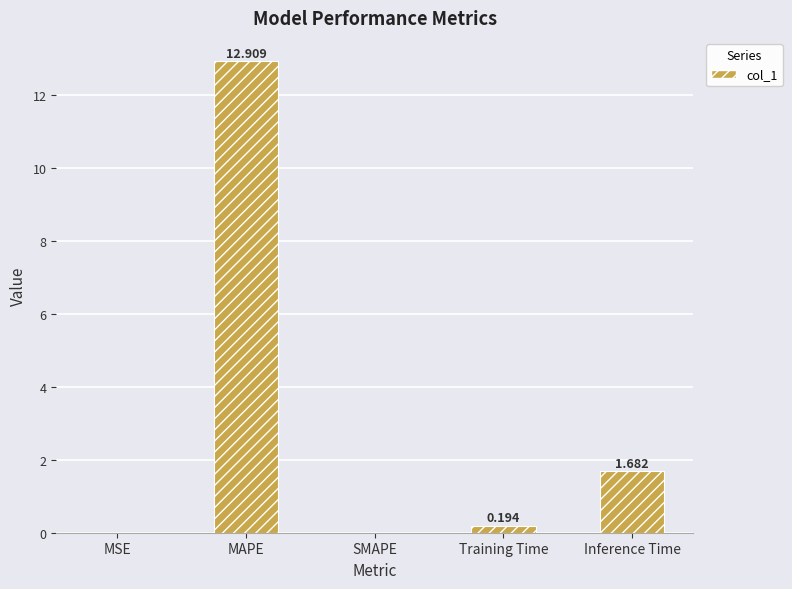

Are the bars horizontal?

No